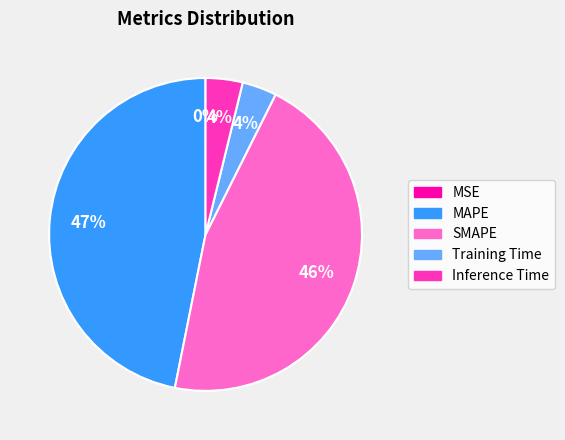

Which has a higher value, MAPE or Training Time?

MAPE